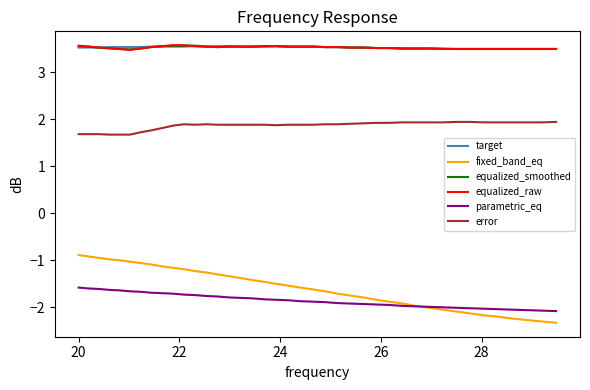

Which series has the largest range (max minus min)?

fixed_band_eq